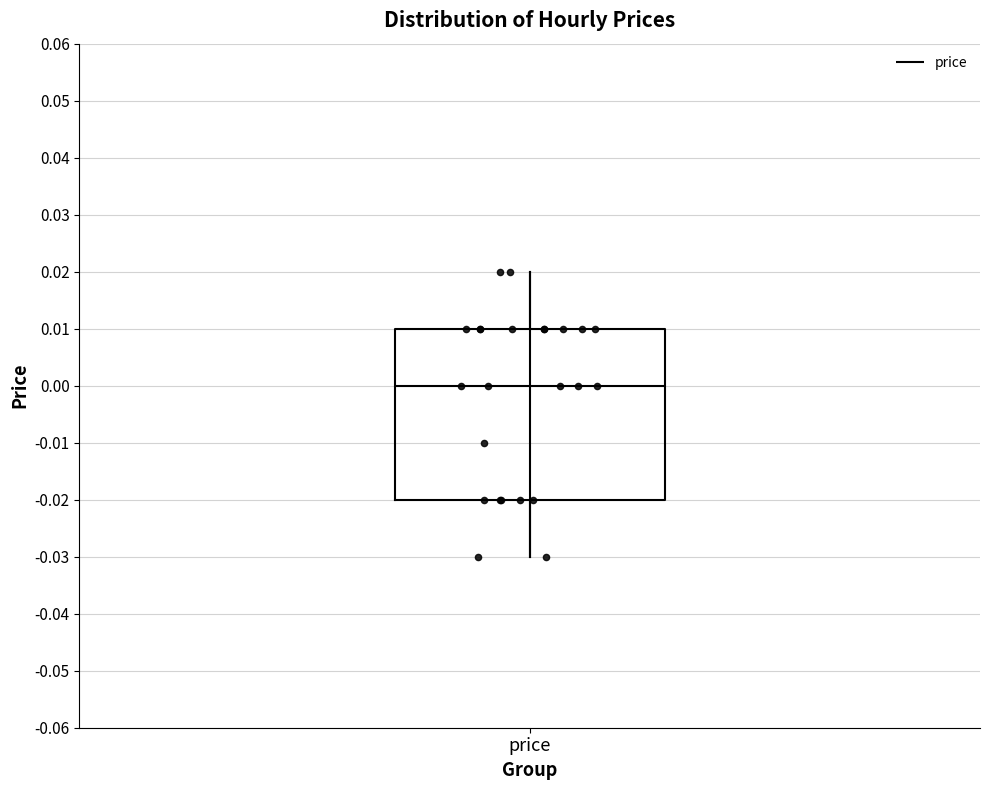

Where is the lower edge of the box for price on the y-axis? The values are not printed on the chart, so give them approximately, as read against the axis.

-0.02